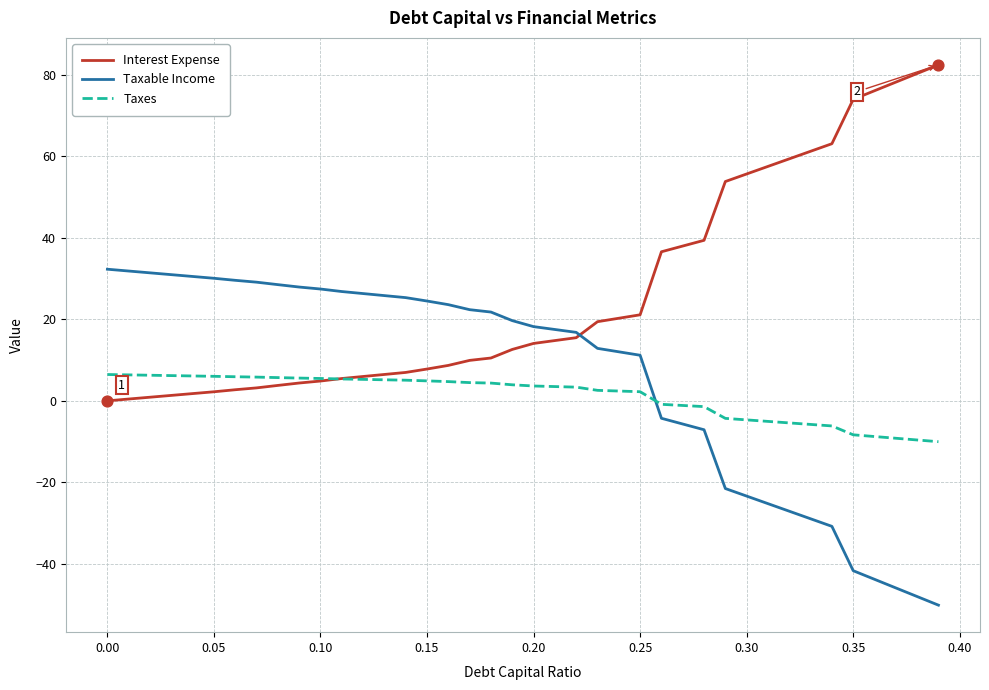

Which series has the largest total across all categories?

Interest Expense